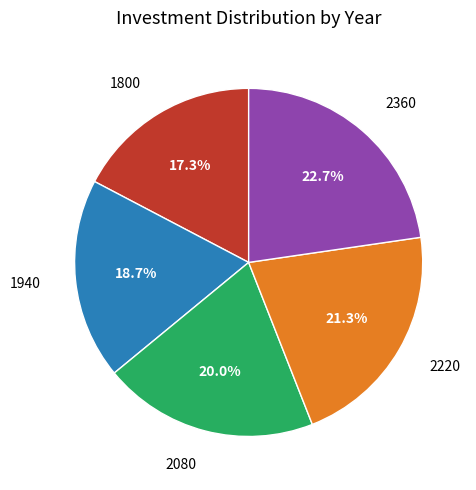

Which slice is the smallest?

1800